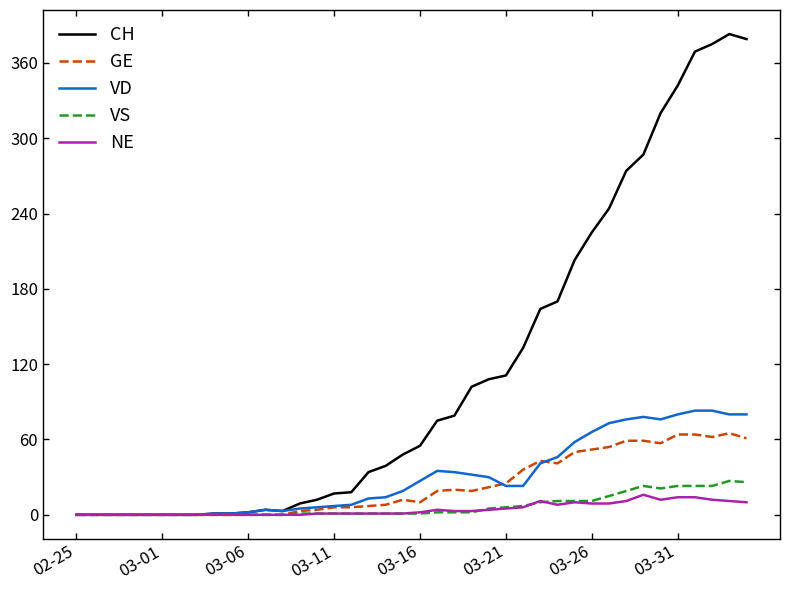

What is the greatest value displayed?

383